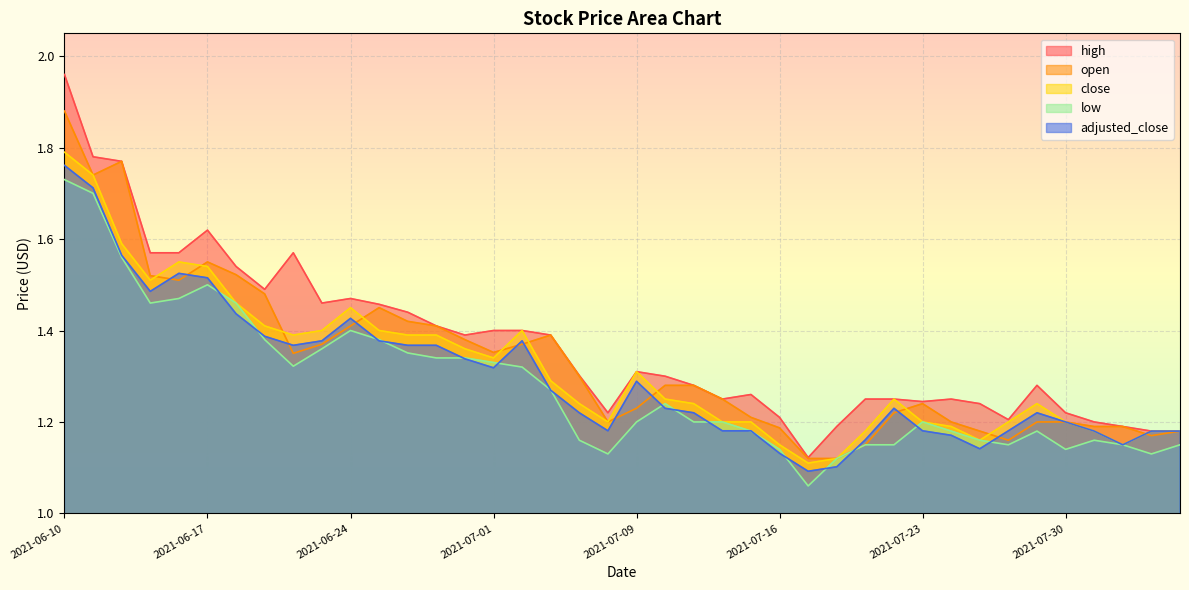

How many close values are between 1 and 2?

40